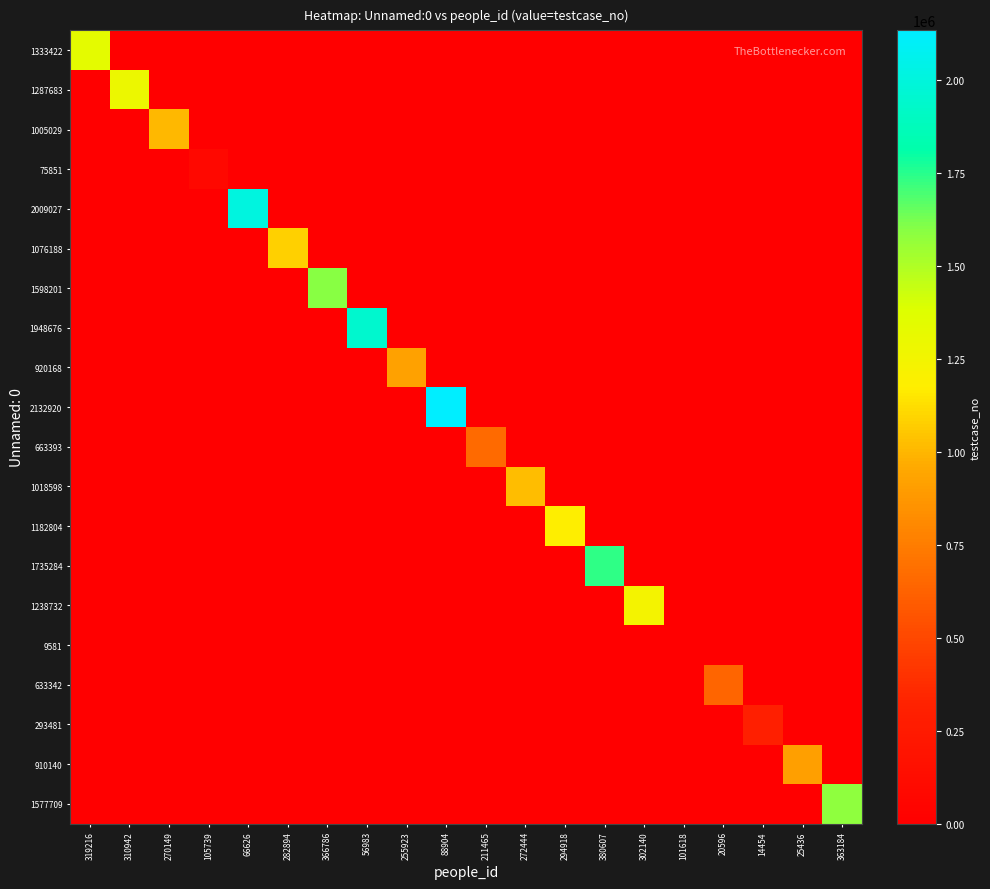

List the series in order of their peak value, lowest first.

9581, 75851, 293481, 633342, 663393, 910140, 920168, 1005029, 1018598, 1076188, 1182804, 1238732, 1287683, 1333422, 1577709, 1598201, 1735284, 1948676, 2009027, 2132920